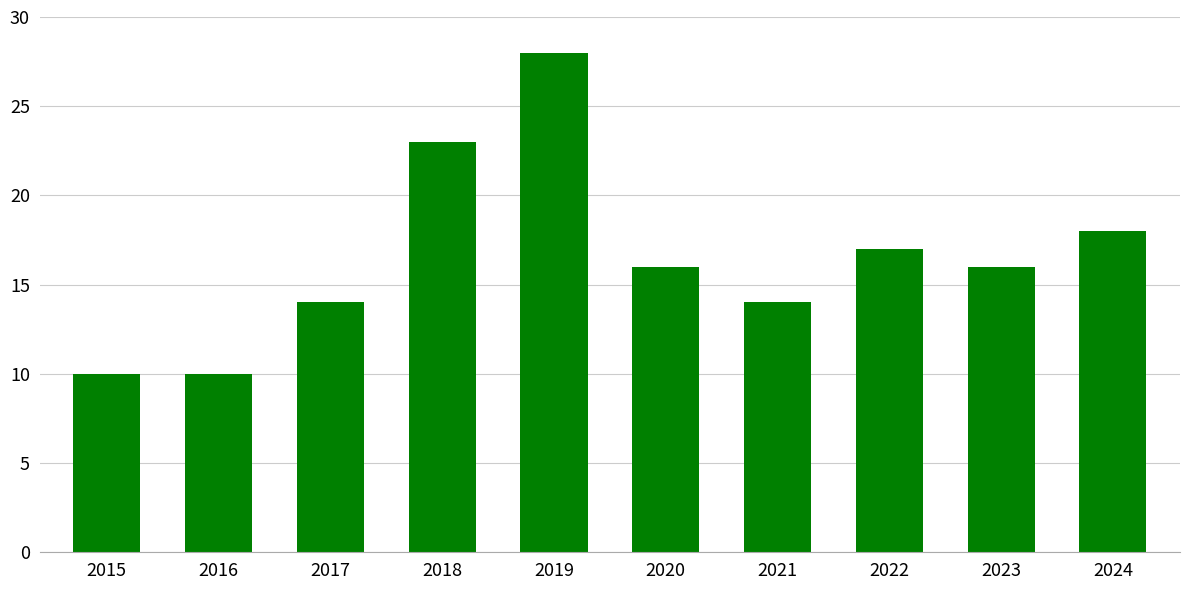

At which label does the data first exceed 16?

2018